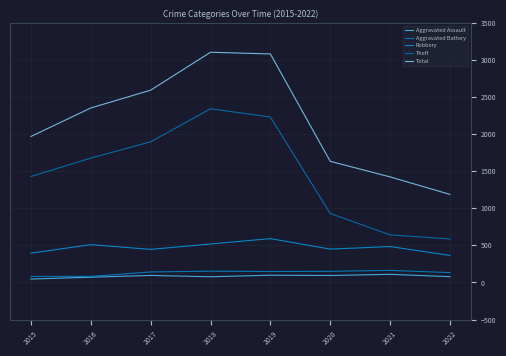

Is the value of Aggravated Assault at 2019 greater than the value of Aggravated Battery at 2017?

No